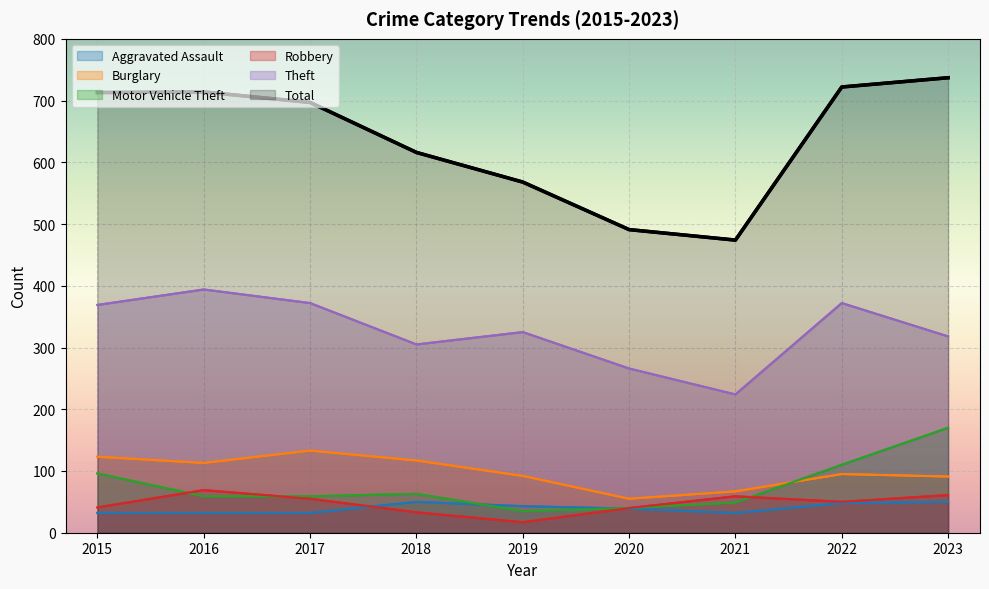

What is the maximum value for Aggravated Assault?

50